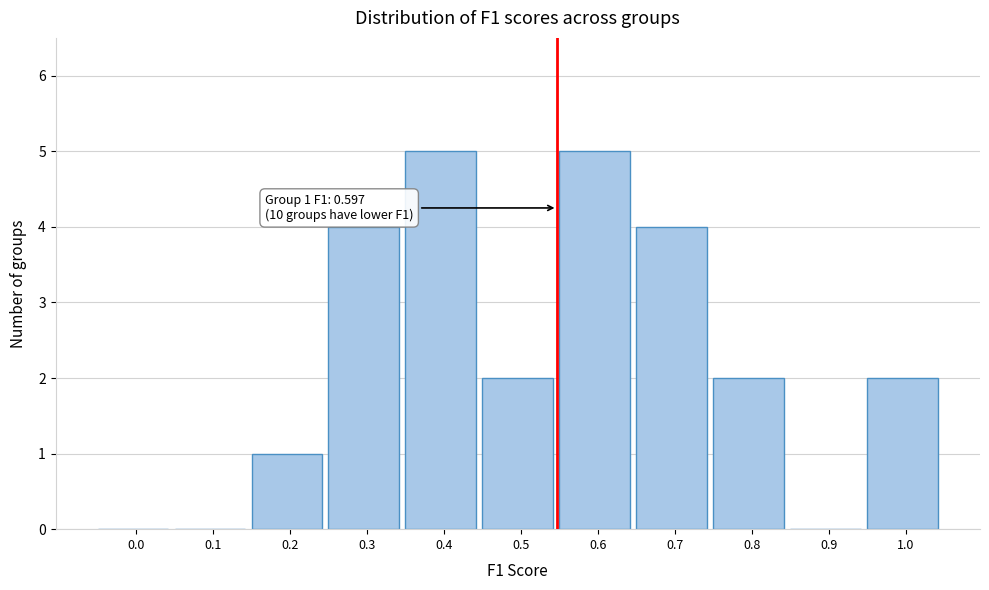

Reading right to left, extract all data points from this chart.

1.0=2	0.9=0	0.8=2	0.7=4	0.6=5	0.5=2	0.4=5	0.3=4	0.2=1	0.1=0	0.0=0